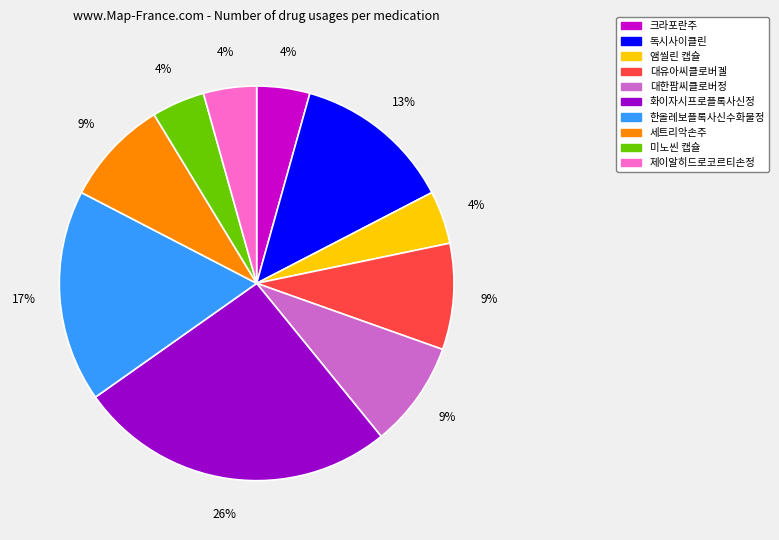

How many slices are in this pie chart?

10